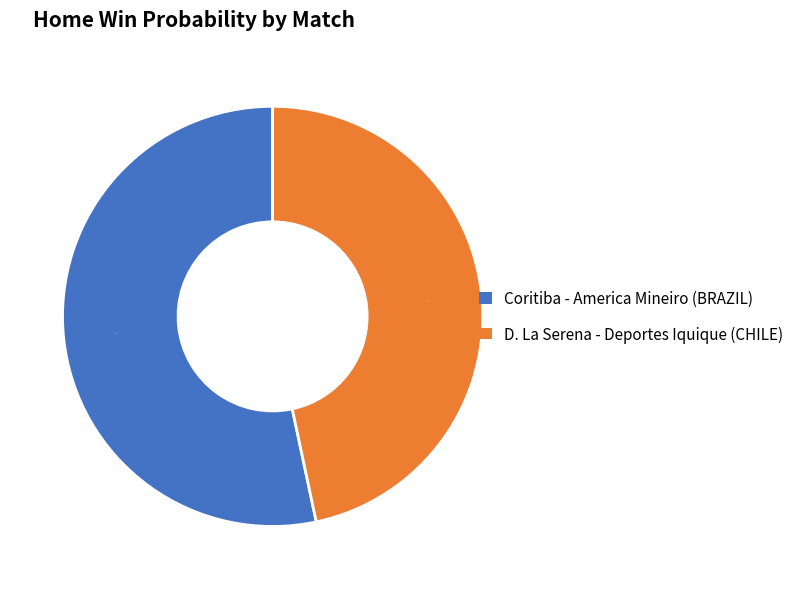

Is it true that D. La Serena - Deportes Iquique (CHILE) is 47% of the pie?

True